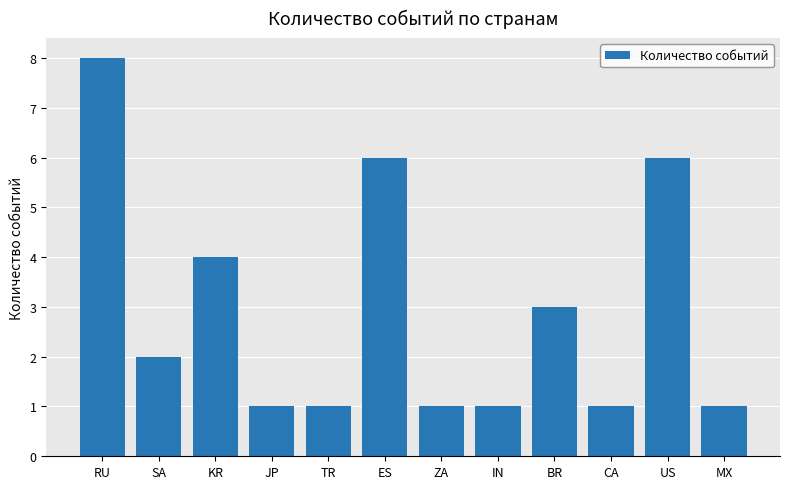

What is the label of the 2nd bar from the left?

SA